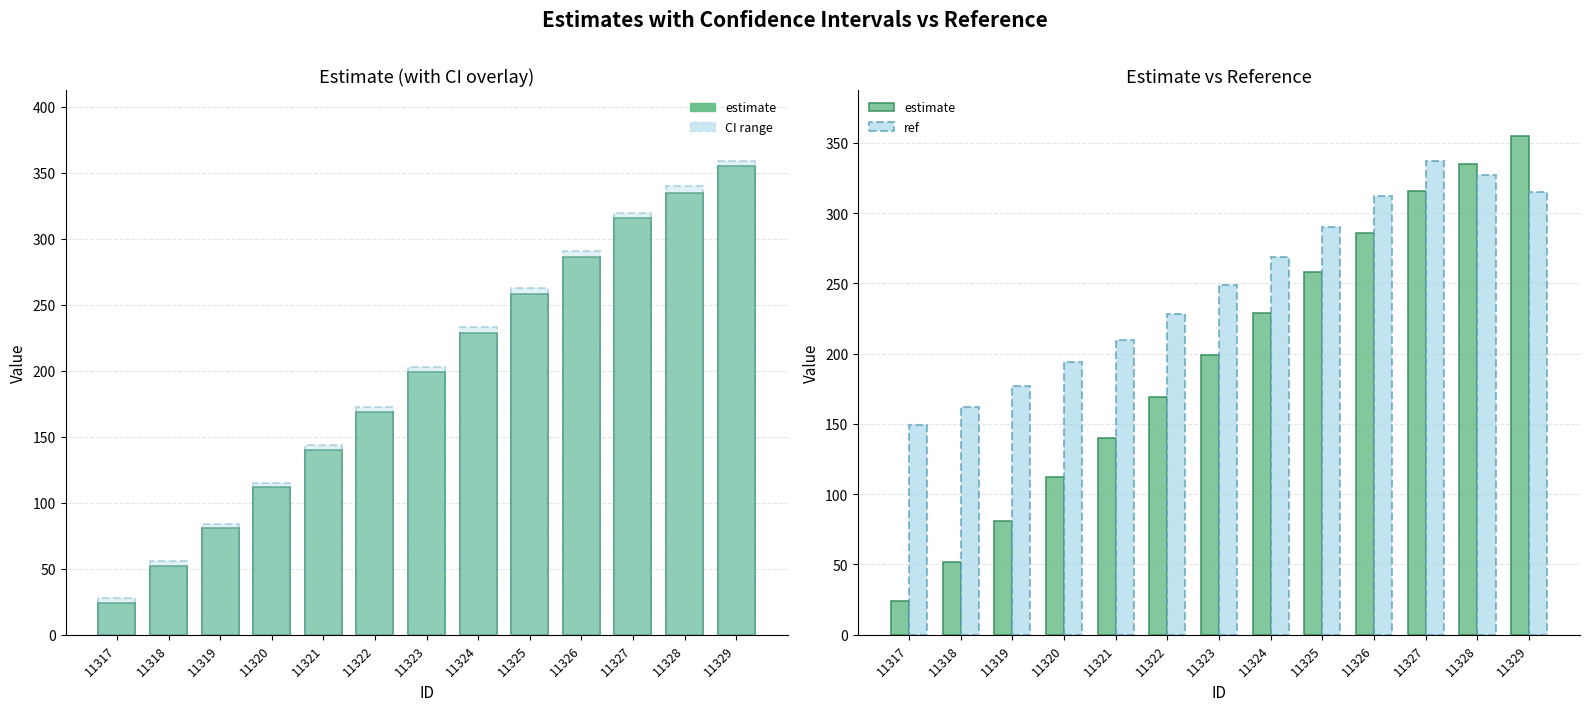

List the series in order of their peak value, highest first.

estimate, ref